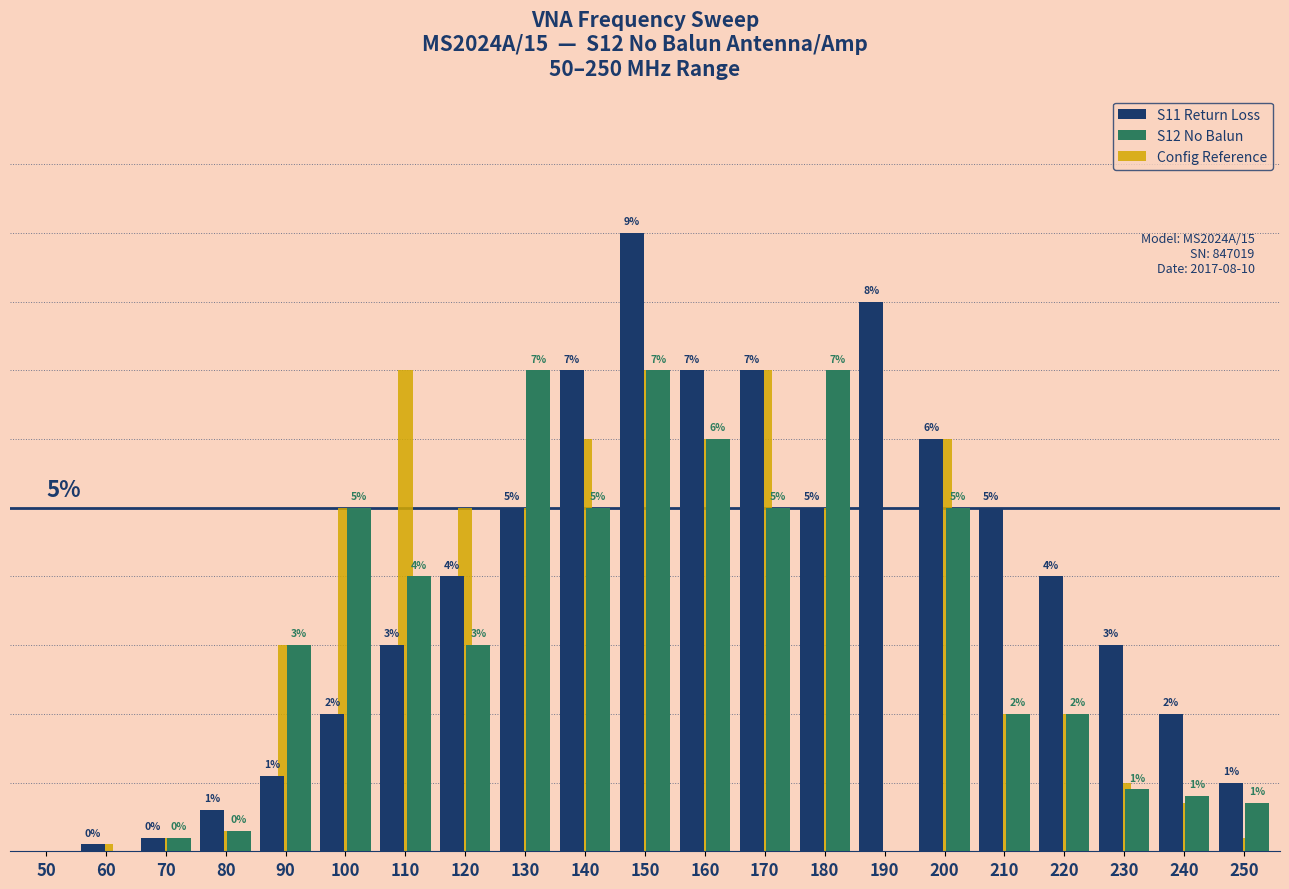

Does the chart contain stacked bars?

No